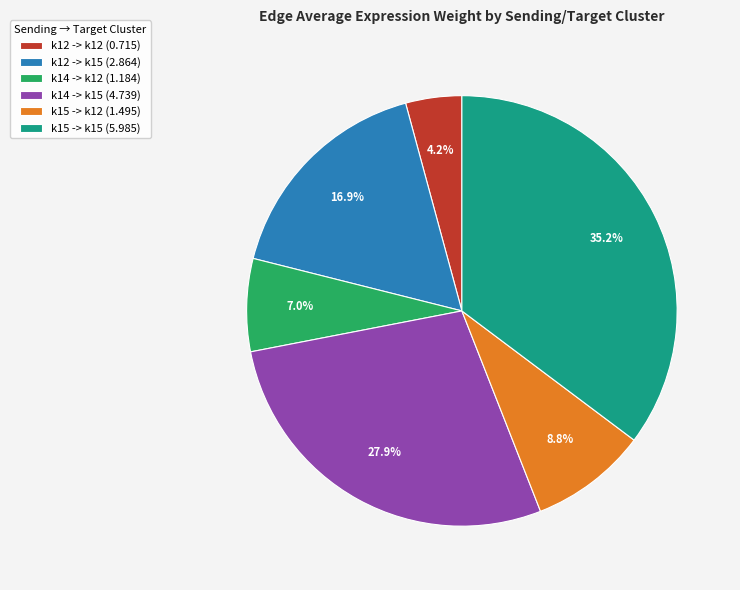

What is the smallest slice in the pie chart?

k12 -> k12